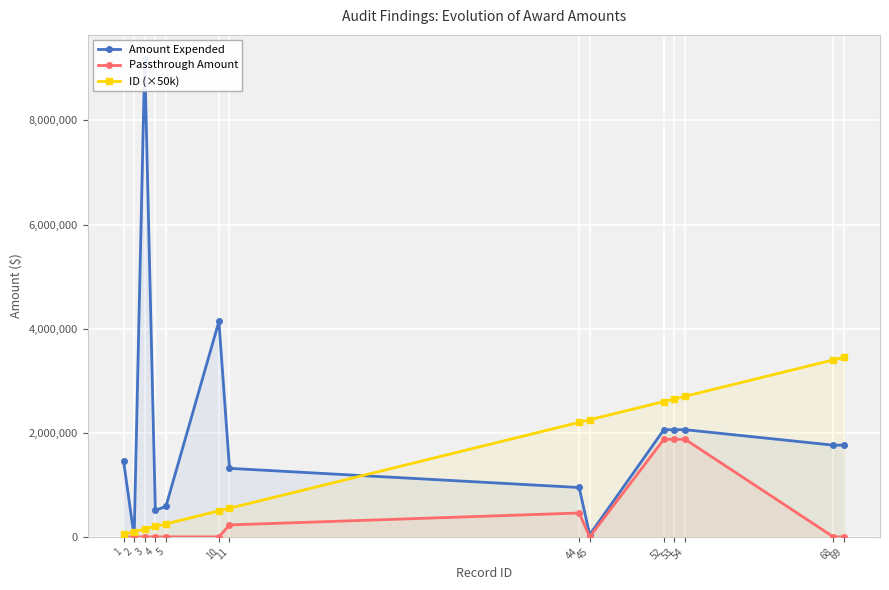

The Passthrough Amount series shows 0 at 10. True or false?

True